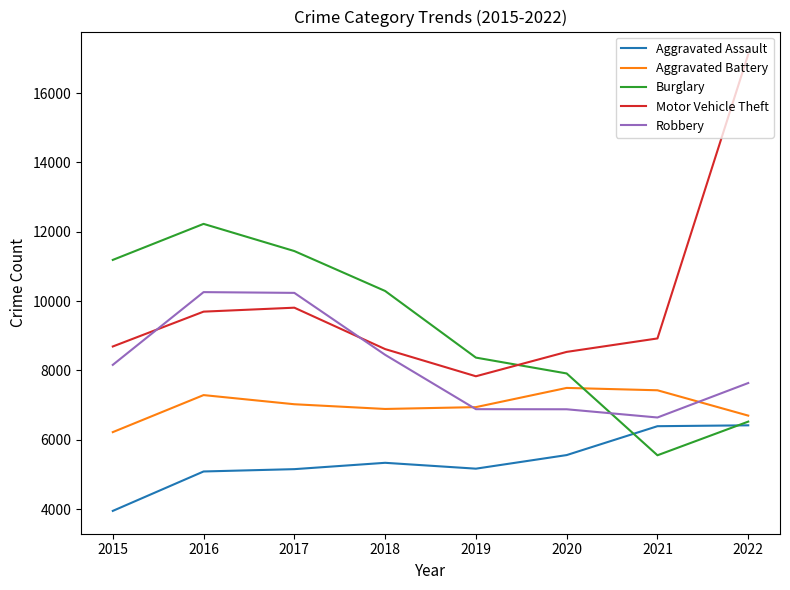

After their last crossing, which series has the higher values: Robbery or Motor Vehicle Theft?

Motor Vehicle Theft